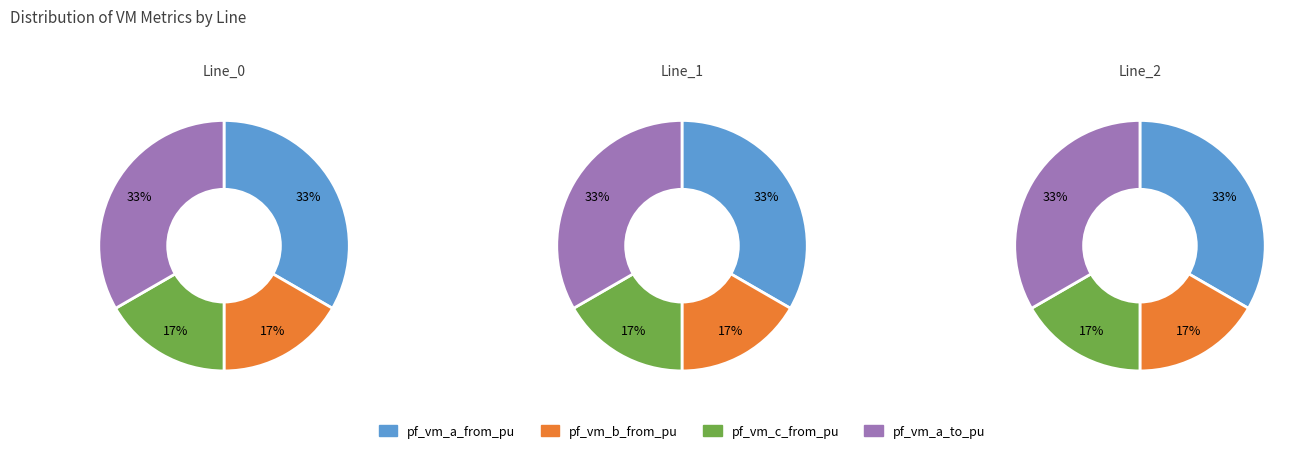

What percentage is the Line_2 slice, to the nearest percent?

33%